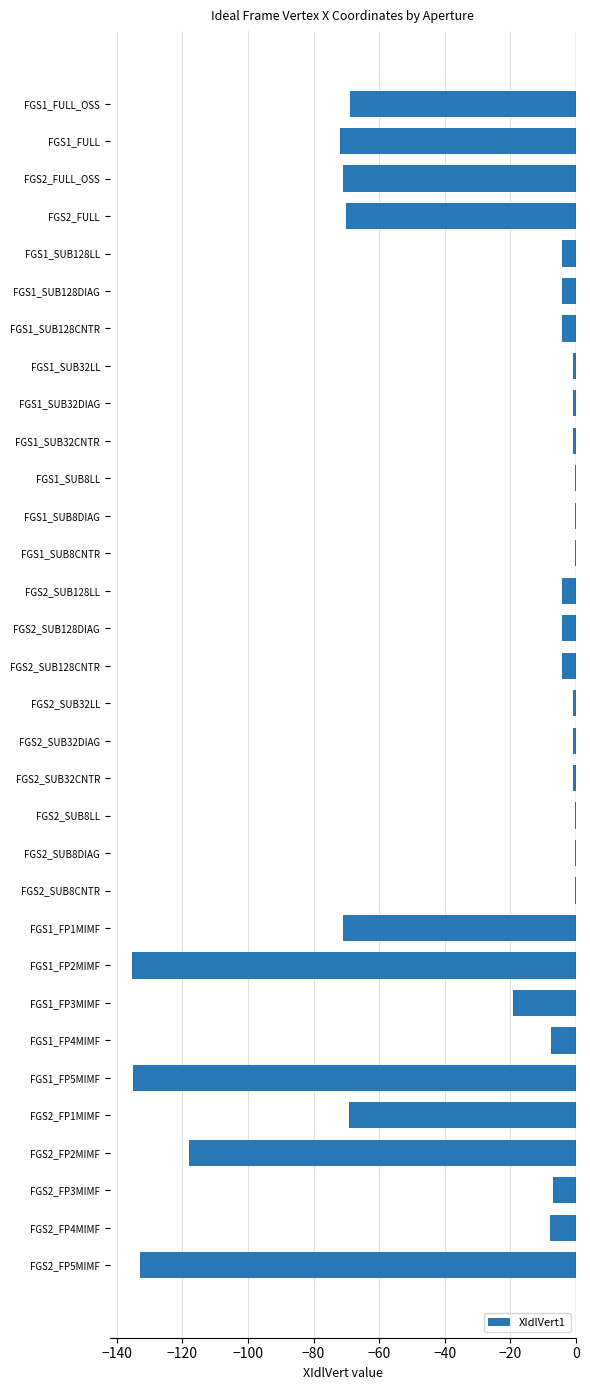

Is it true that the value at FGS1_FP2MIMF is -135.3?

True